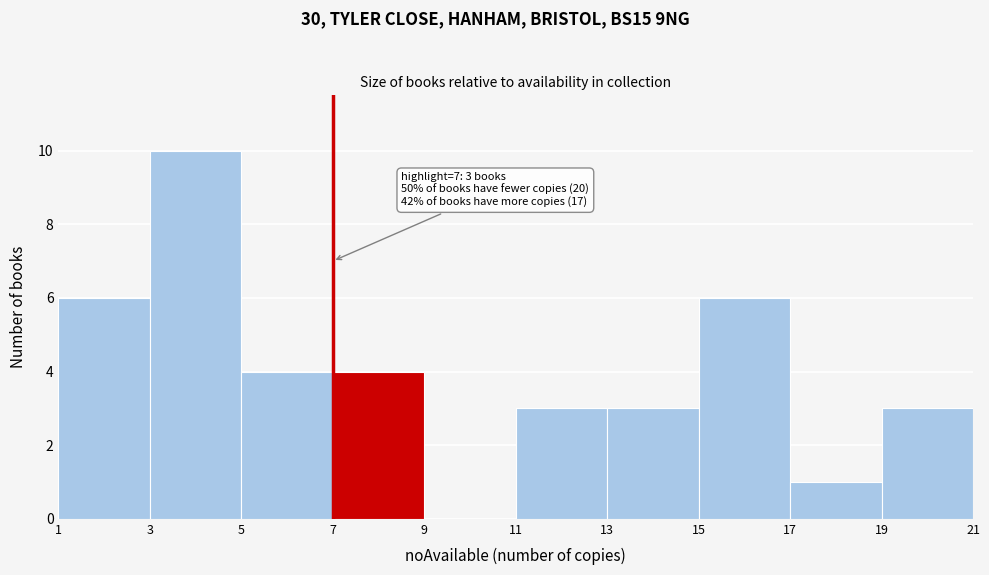

Over which range of the x-axis is the bar tallest?

3 to 5